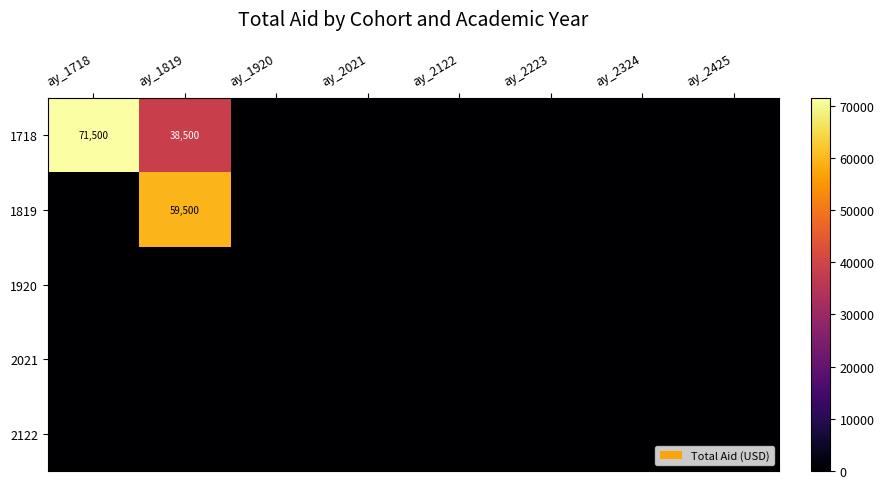

Which category has the lowest value in the 2021 series?

ay_1718